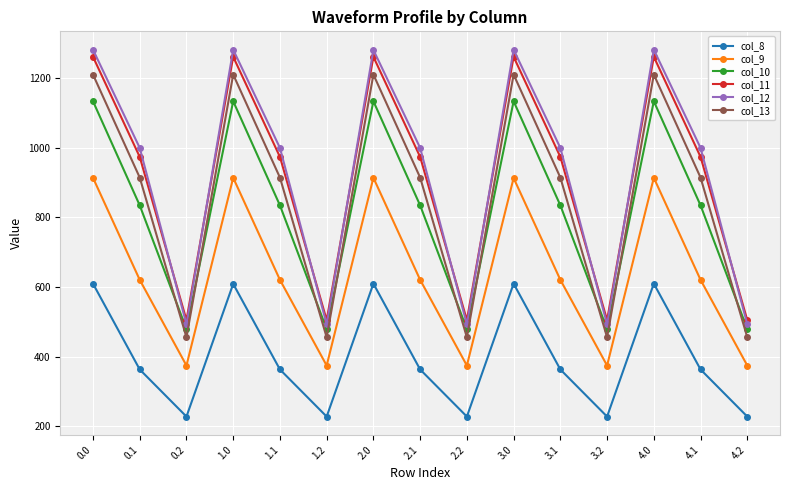

What is the maximum value for col_10?

1133.7